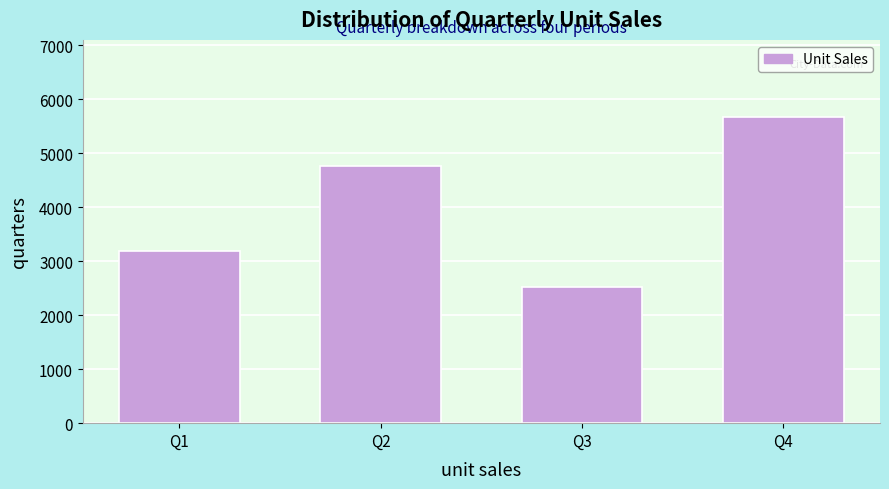

Reading right to left, extract all data points from this chart.

Q4=5676.0	Q3=2522.7	Q2=4769.4	Q1=3192.7